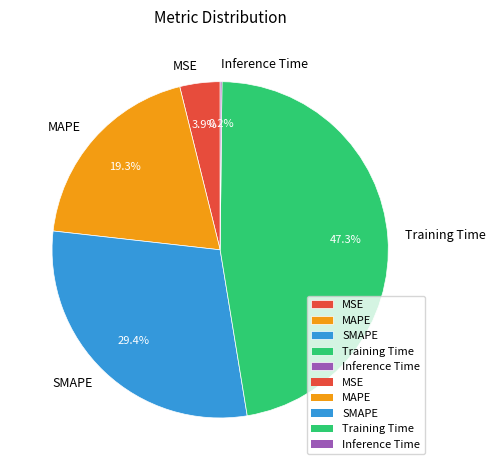

Does any single category account for the majority?

No